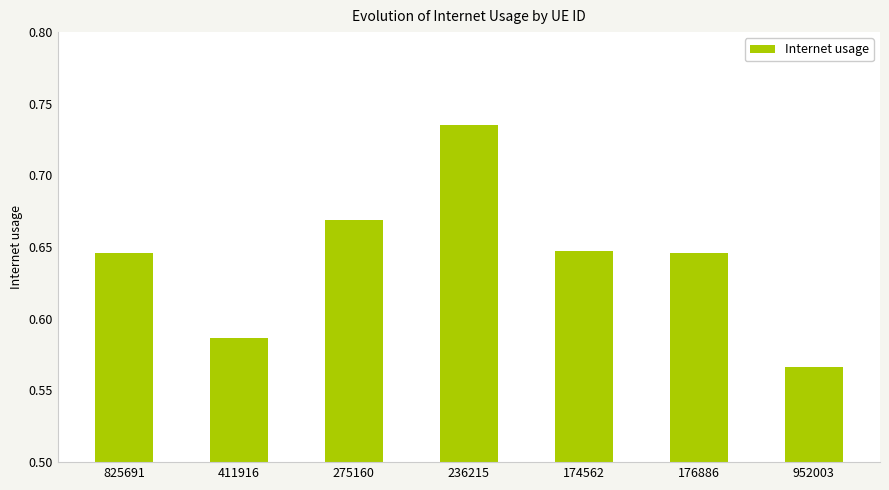

At which category does the chart reach its minimum across all series?

952003